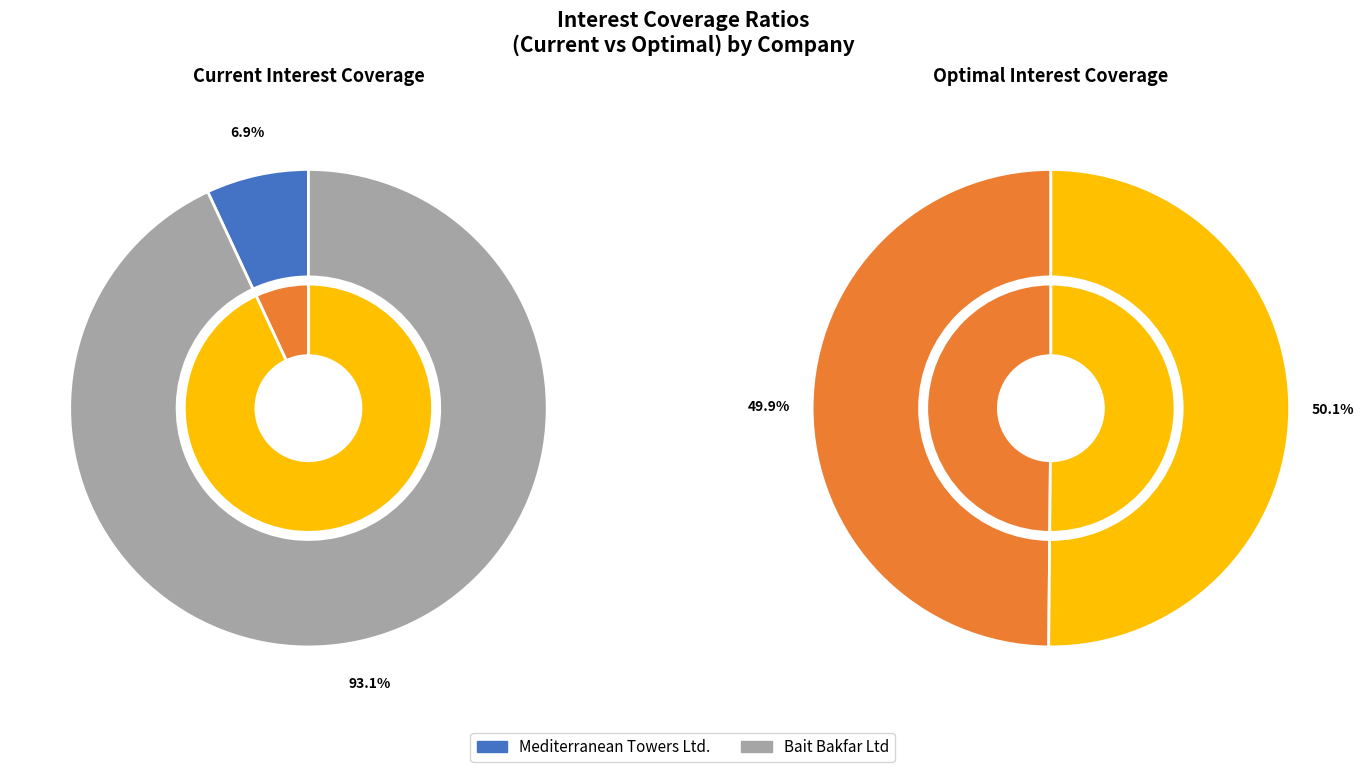

Between Mediterranean Towers Ltd. (TASE:MDTR) and Bait Bakfar Ltd (TASE:BKFR), which is larger?

Bait Bakfar Ltd (TASE:BKFR)